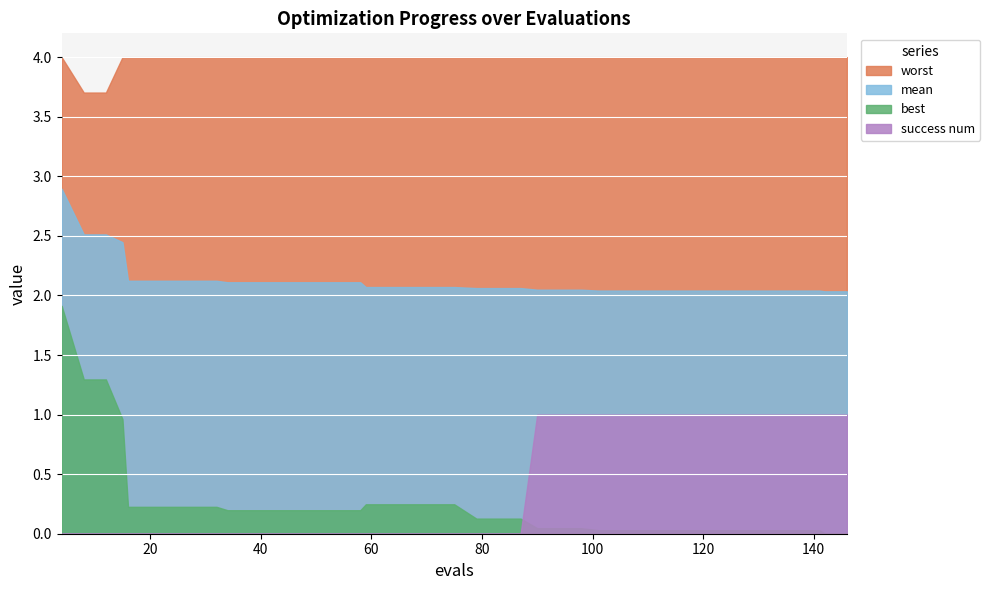

True or false: worst and mean cross at least once.

False